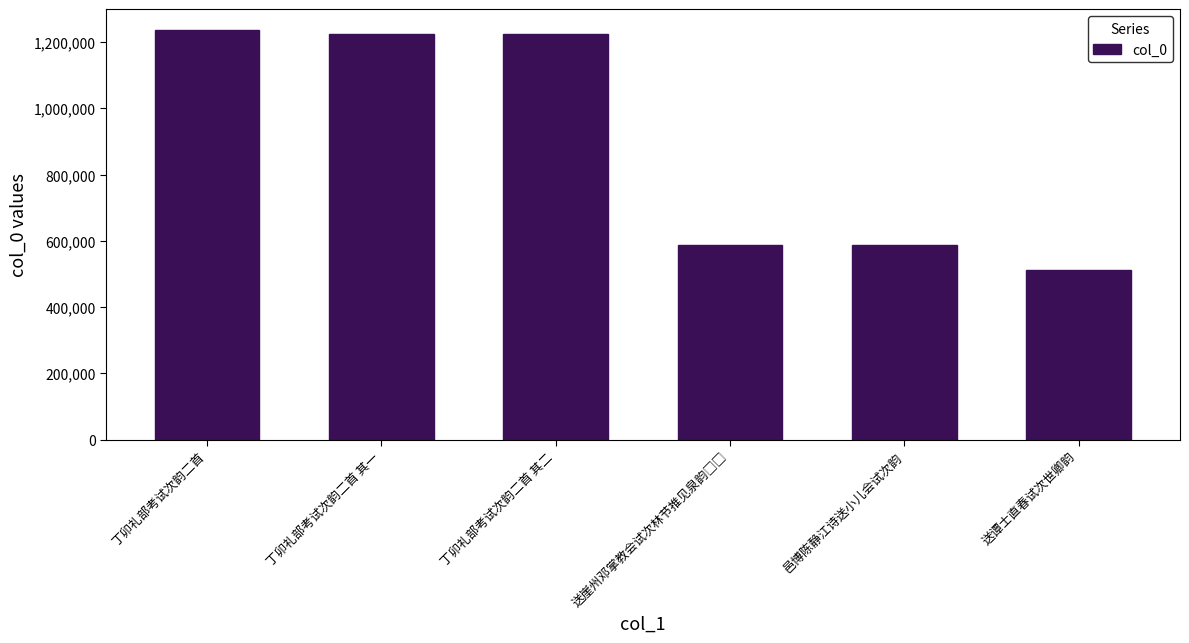

Which label corresponds to the smallest value in the chart?

送谭士直春试次世卿韵